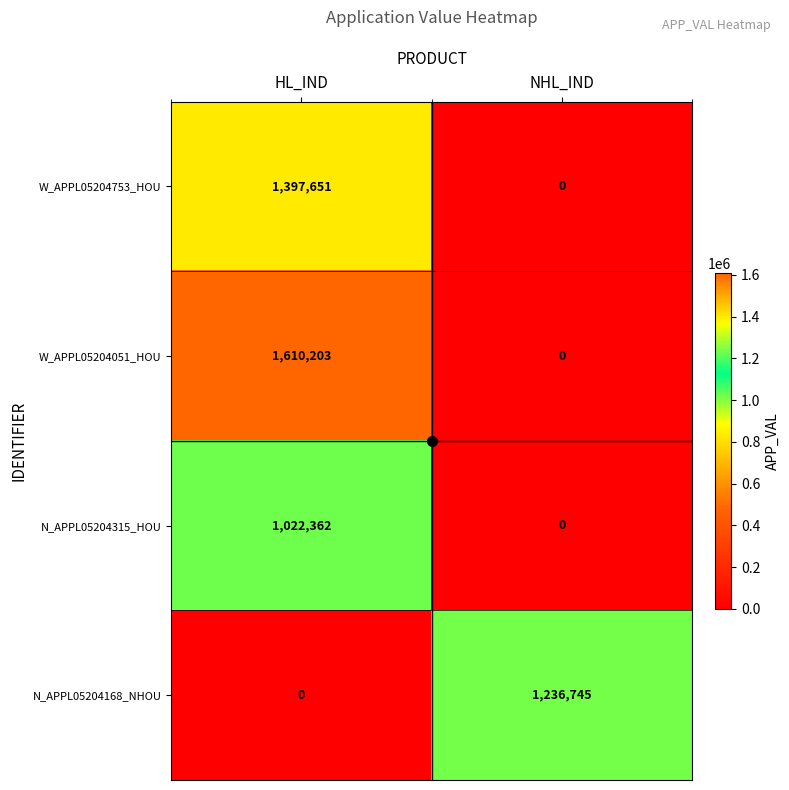

The W_APPL05204753_HOU series shows -685074 at NHL_IND. True or false?

False